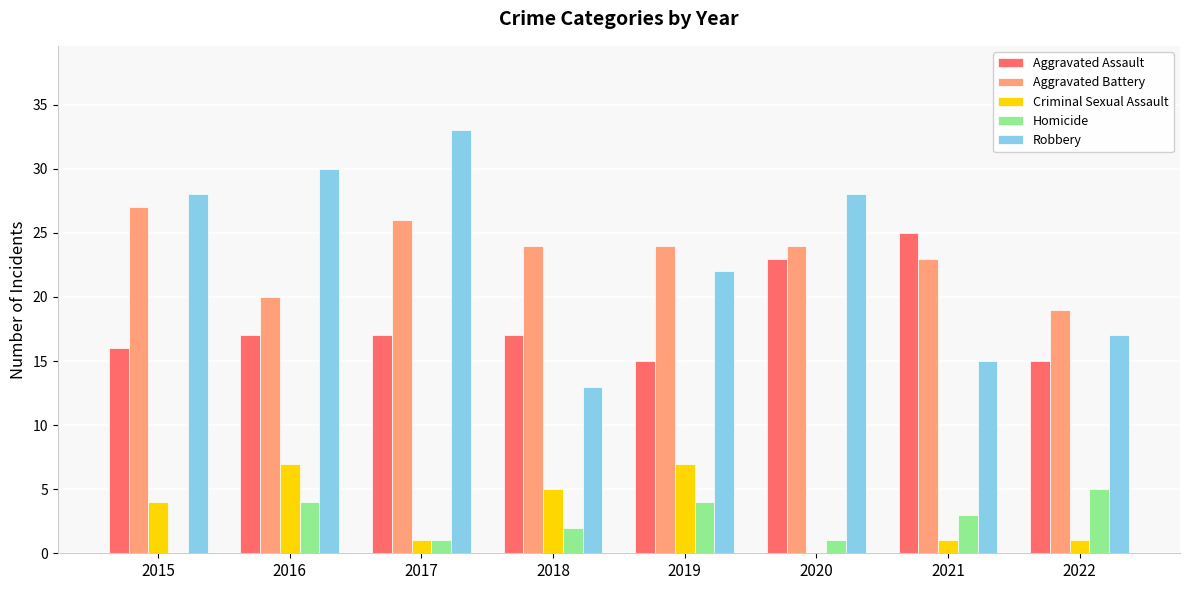

Count the number of data series in this chart.

5